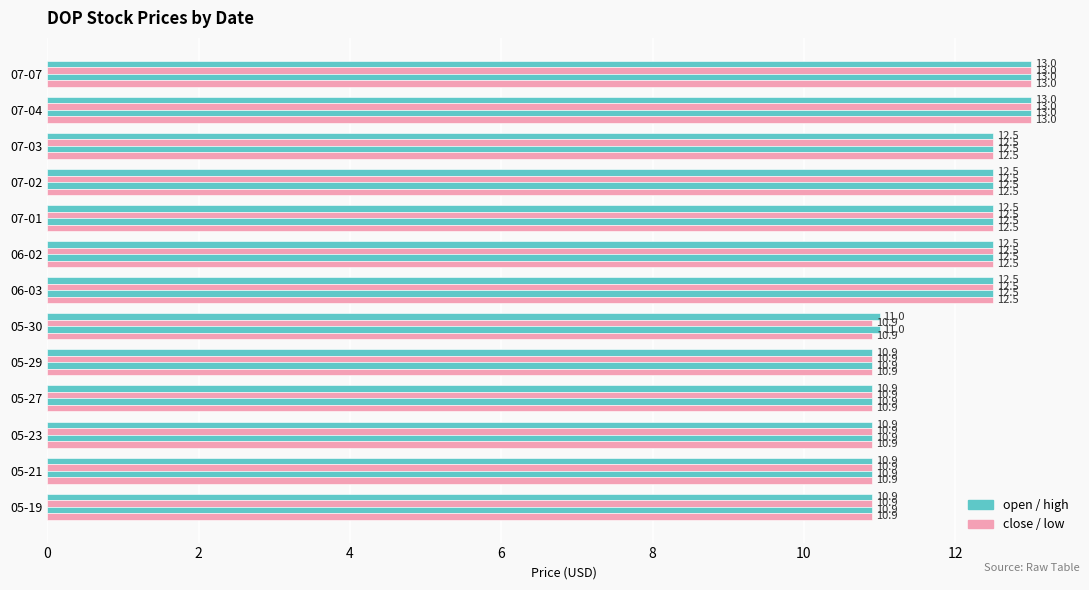

Count the number of data series in this chart.

4